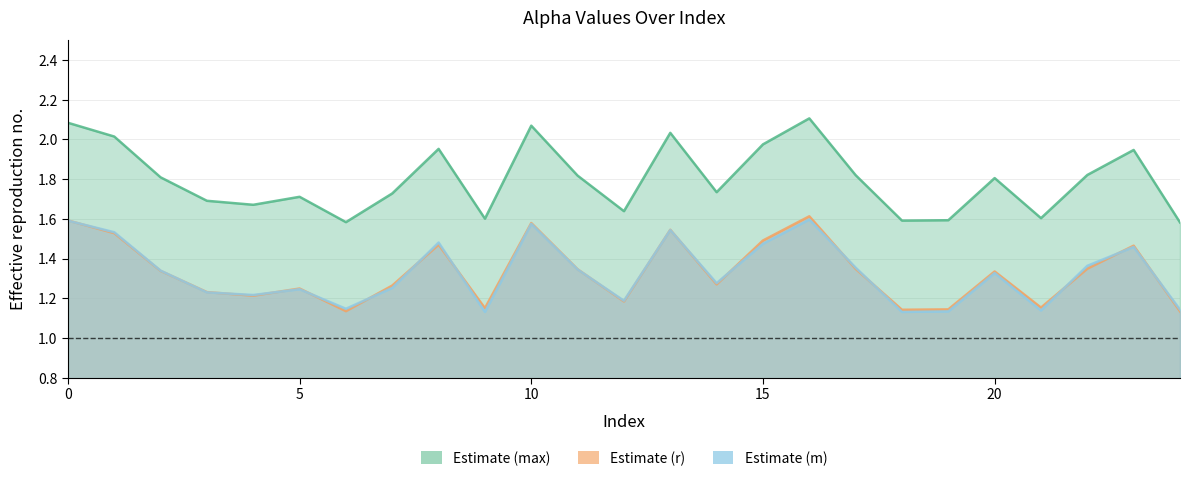

List the series in order of their peak value, highest first.

alpha_max_vals, alpha_r_vals, alpha_m_vals